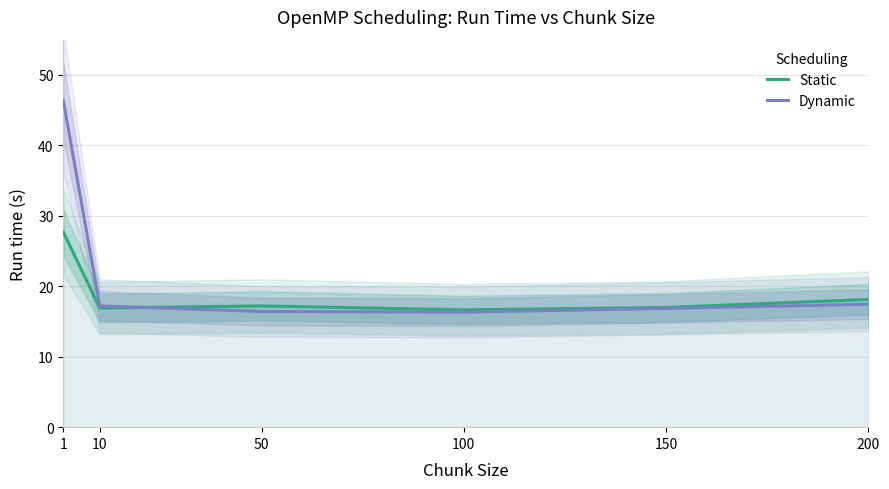

How many lines are shown in the chart?

2